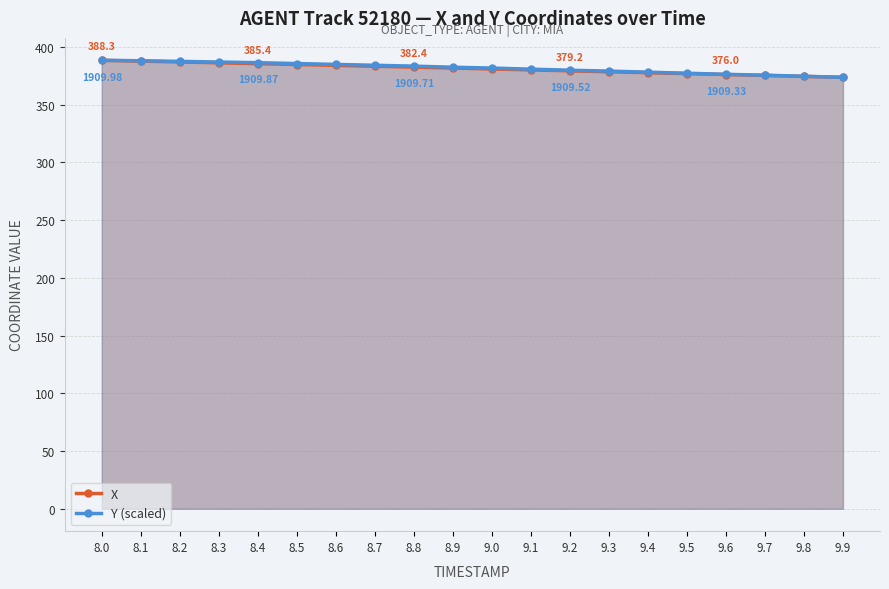

List the labels in order of X value, smallest first.

9.9, 9.8, 9.7, 9.6, 9.5, 9.4, 9.3, 9.2, 9.1, 9.0, 8.9, 8.8, 8.7, 8.6, 8.5, 8.4, 8.3, 8.2, 8.1, 8.0